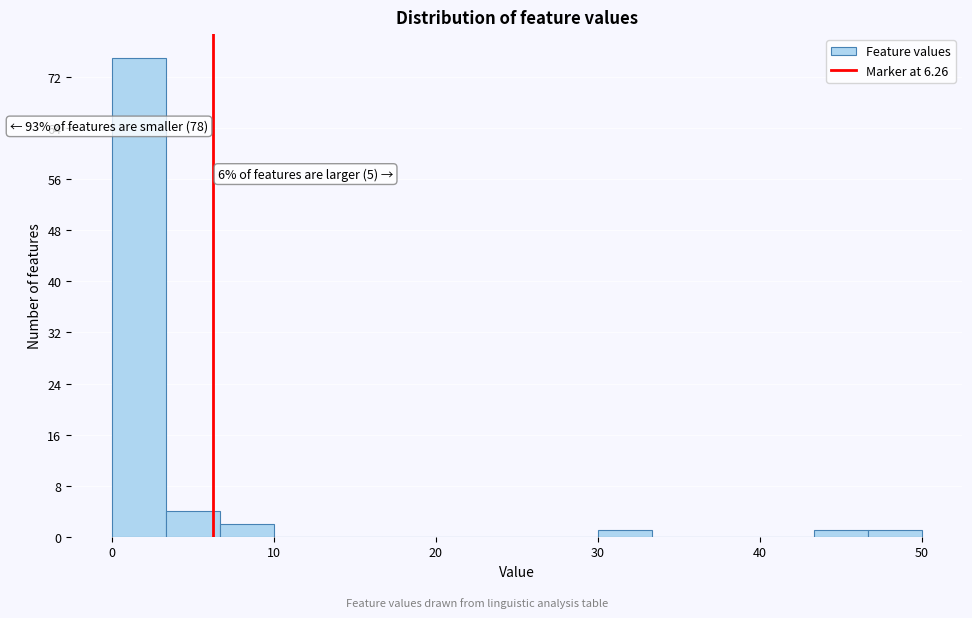

Read against the x-axis, roughly where is the centre of the tallest bar?

2